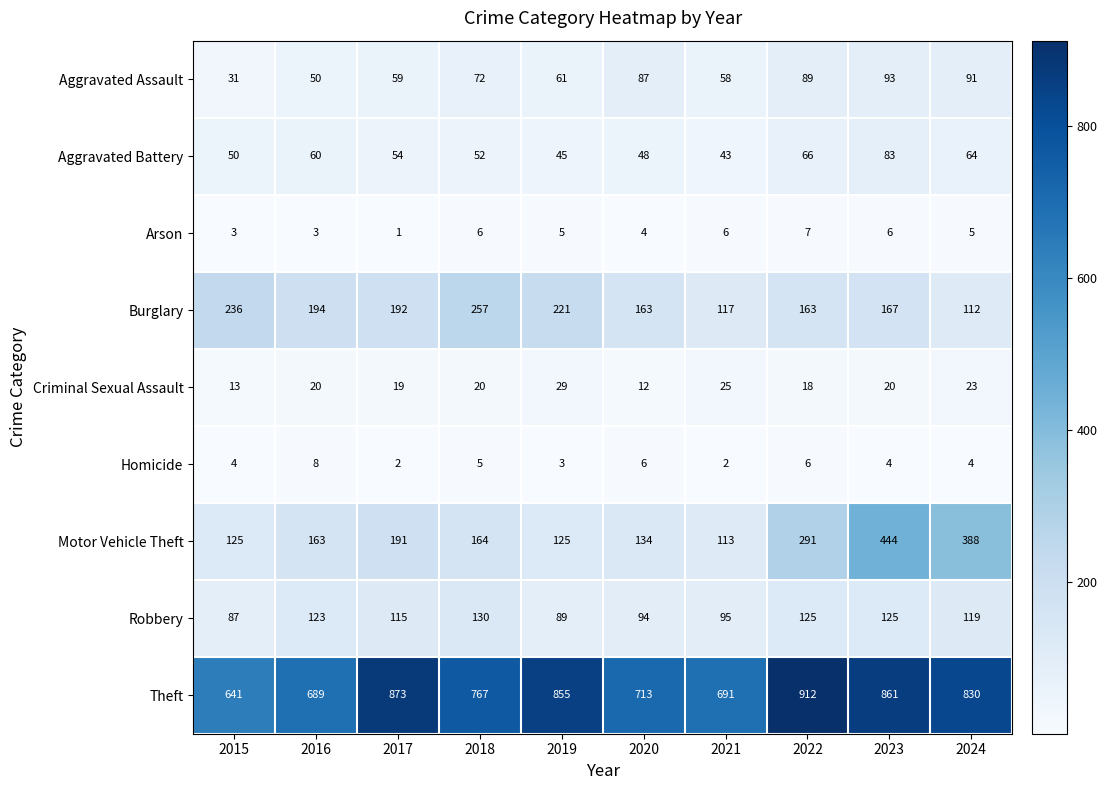

Which series has the largest range (max minus min)?

Motor Vehicle Theft